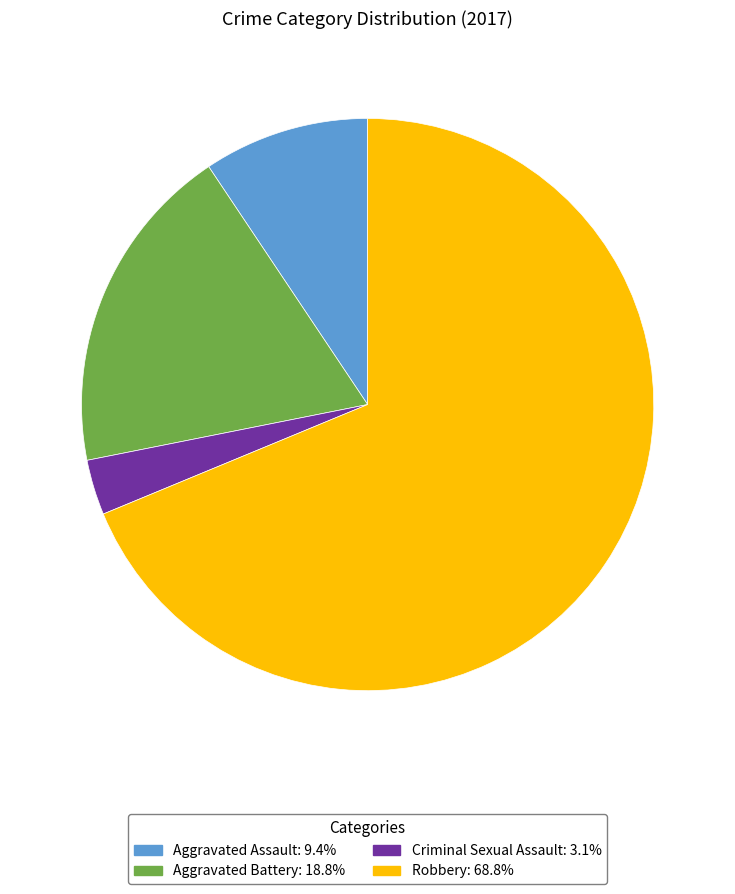

Is it true that Aggravated Assault is 3% of the pie?

False